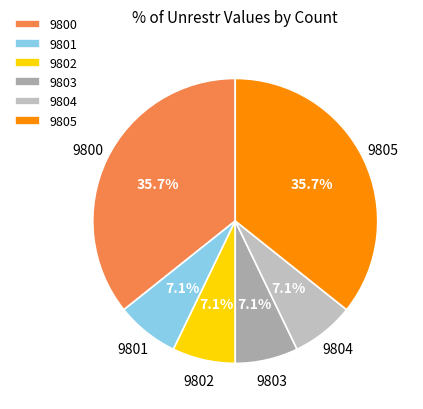

Is there any slice that represents more than half of the pie?

No